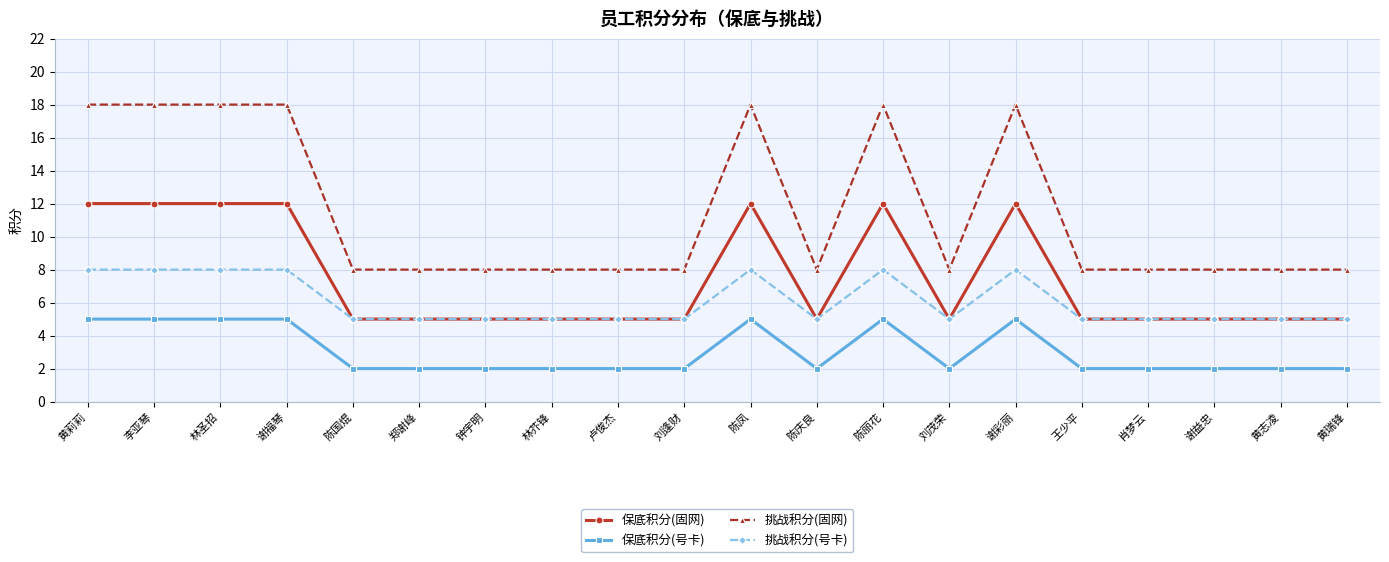

Does the chart have visible grid lines?

Yes